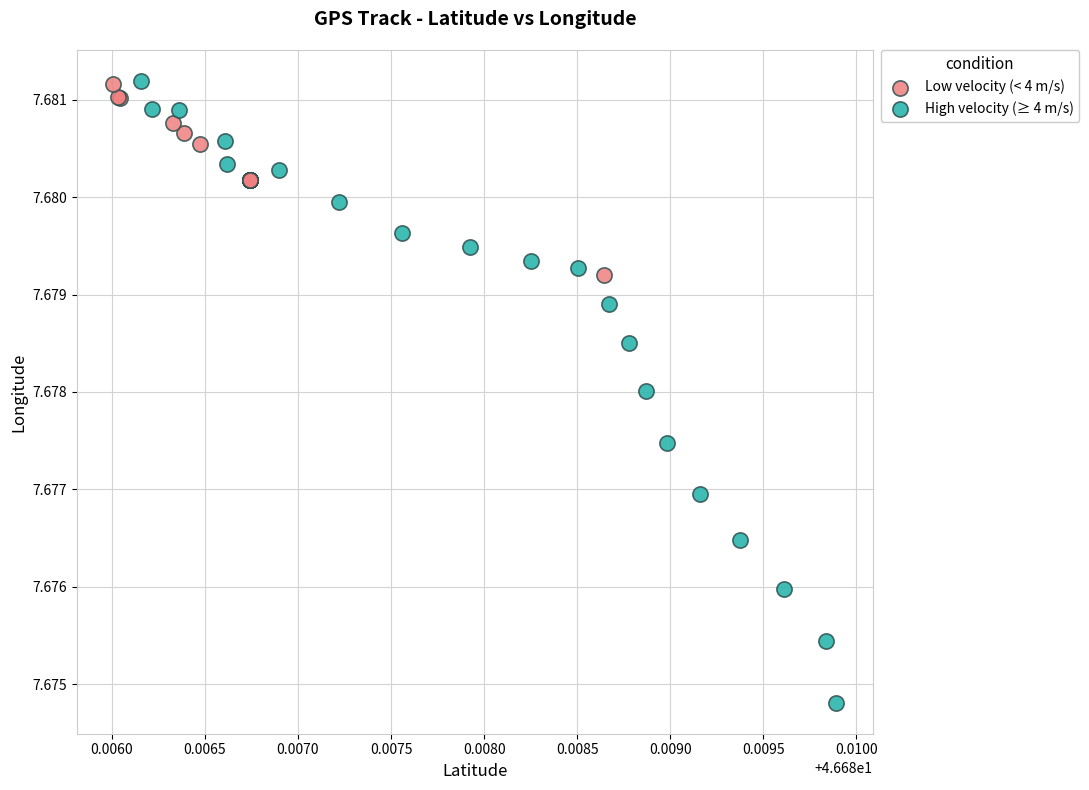

Which series has the widest spread of Y values?

High velocity (≥ 4 m/s)